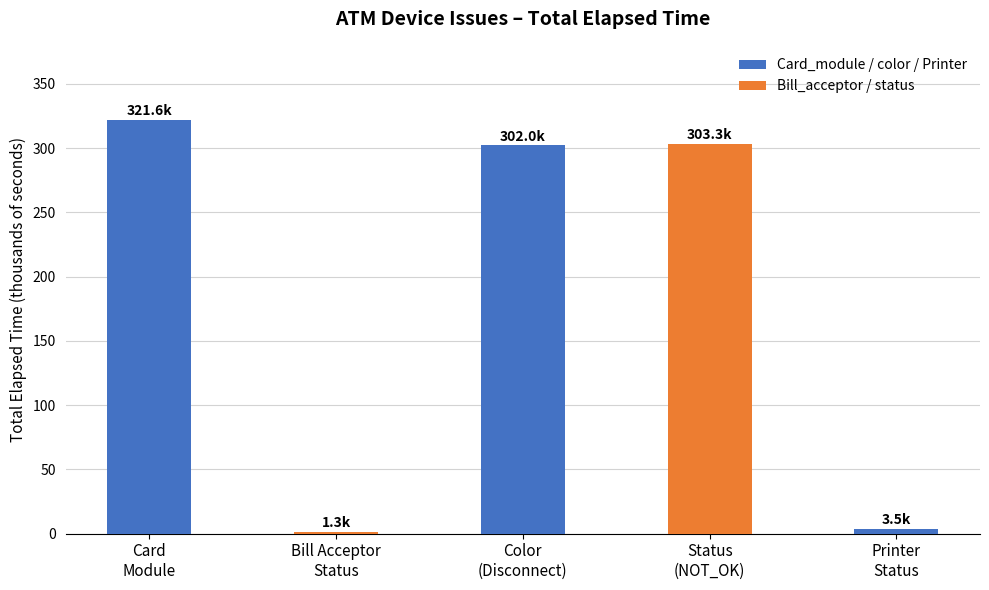

The value at Color
(Disconnect) is 178.0. True or false?

False